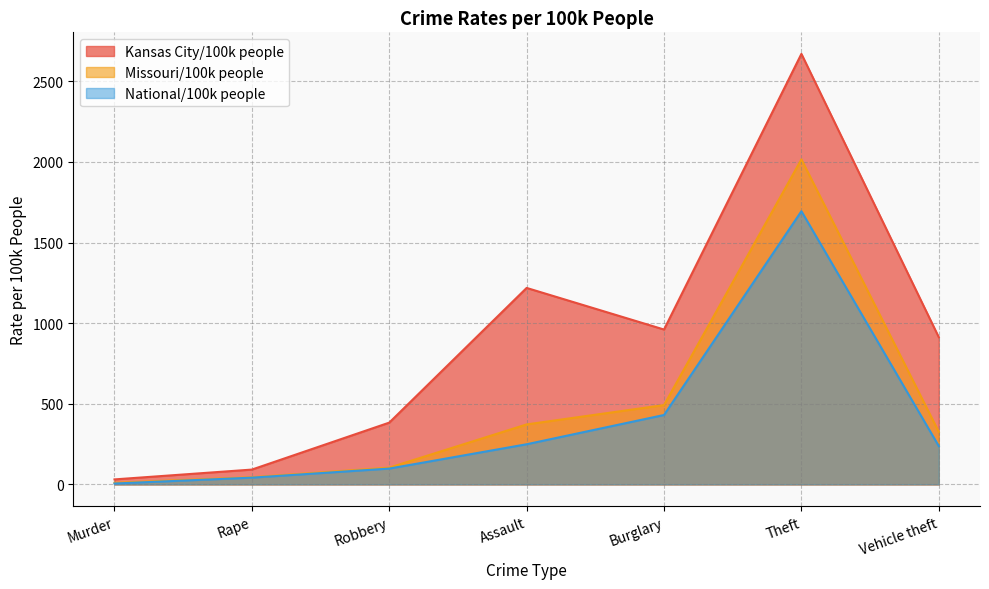

At how many categories does at least one series exceed 582?

4